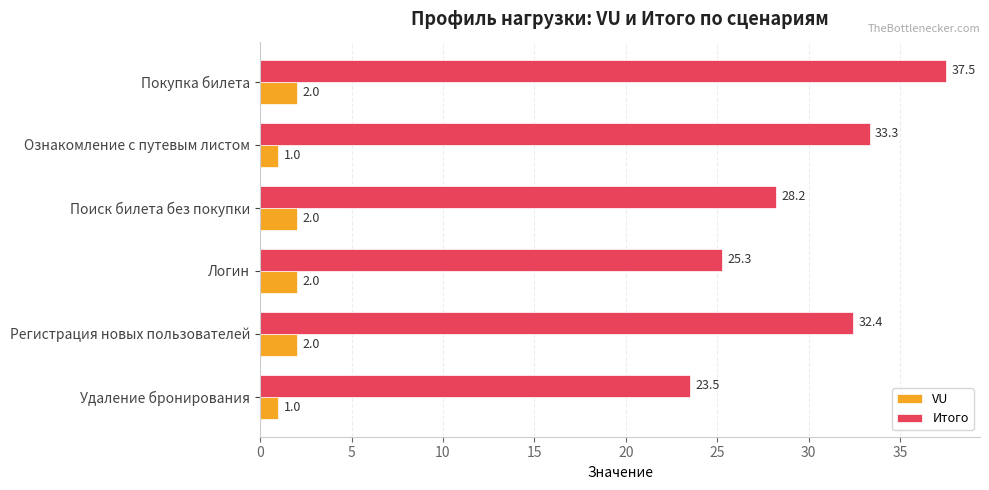

Which series has the largest range (max minus min)?

Итого